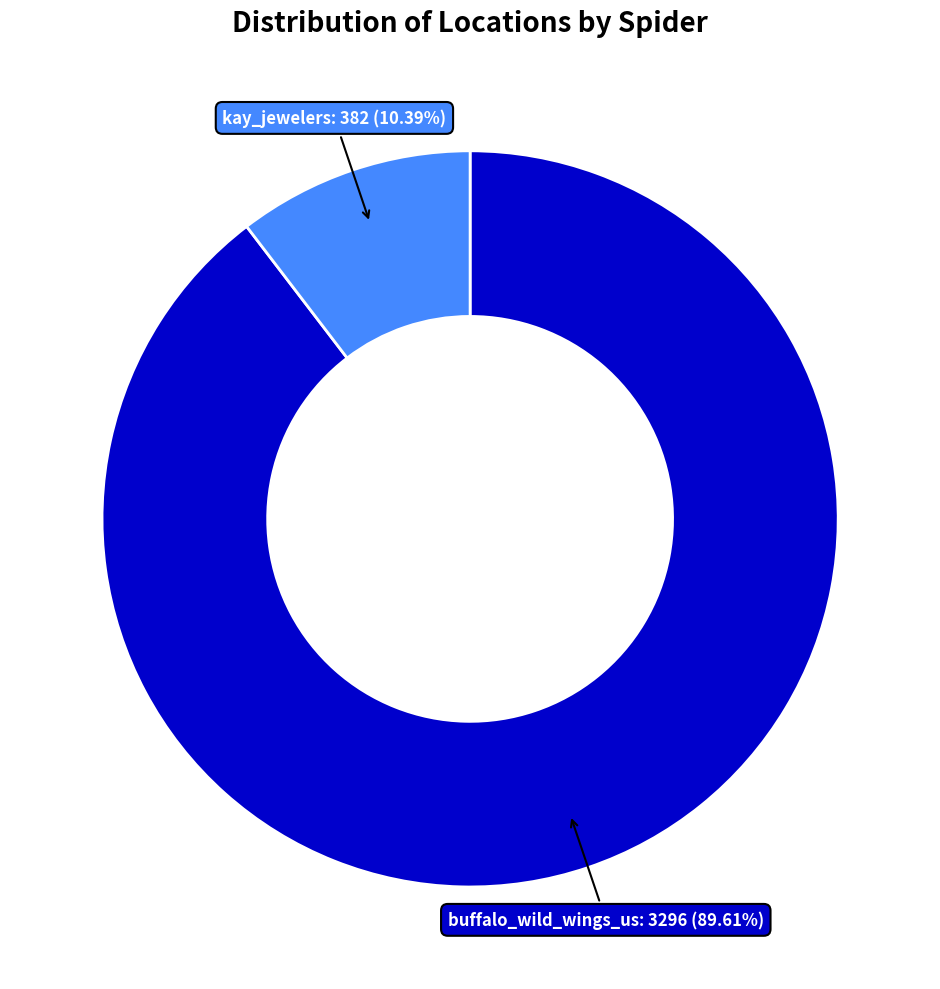

How many segments does this pie chart have?

2